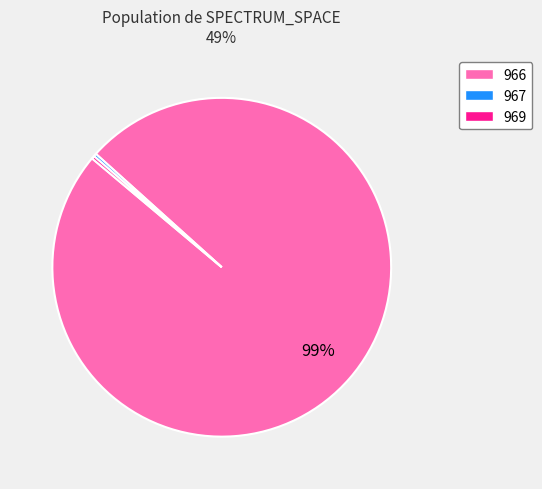

Does 969 represent more than half of the total?

No